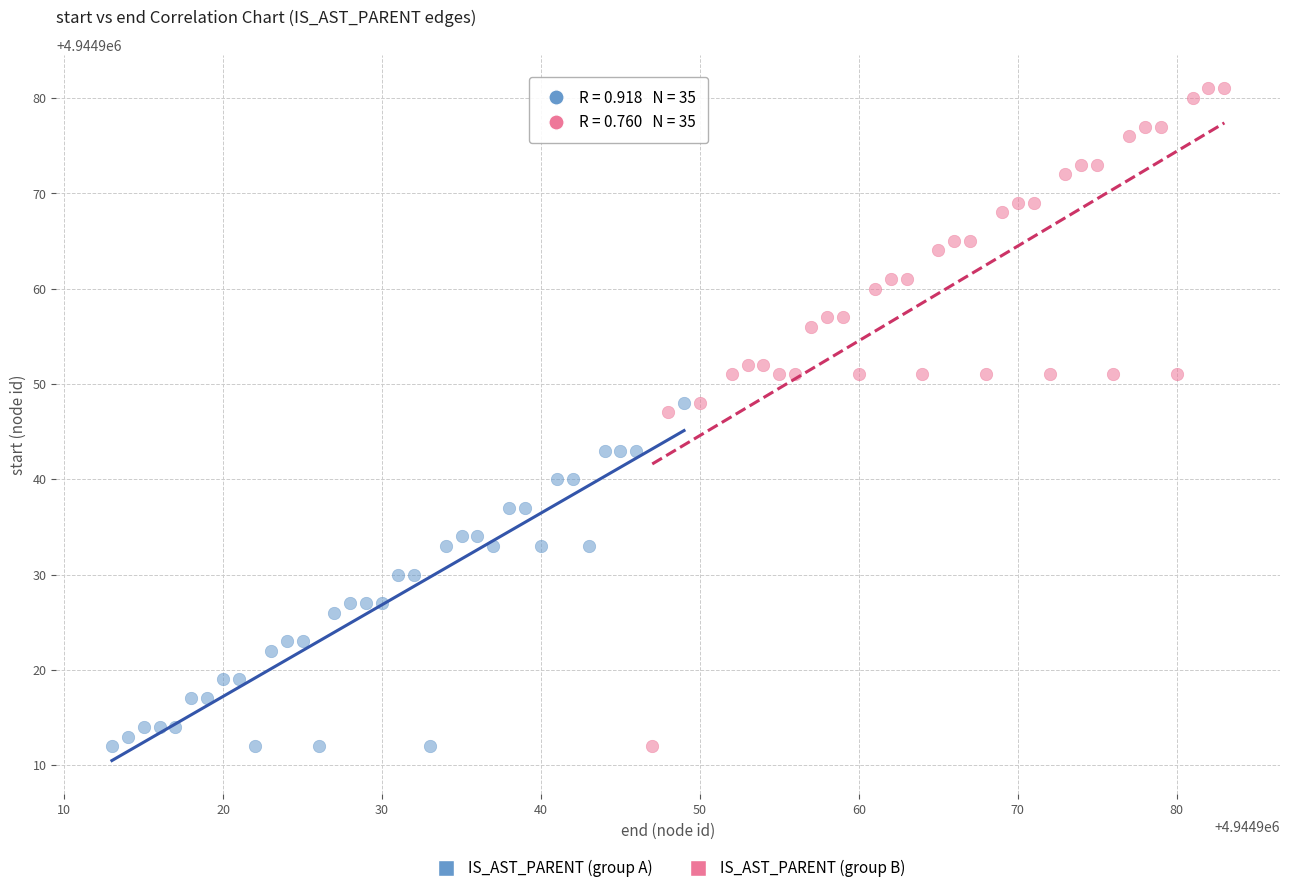

Which series has the widest spread of Y values?

IS_AST_PARENT (group B)